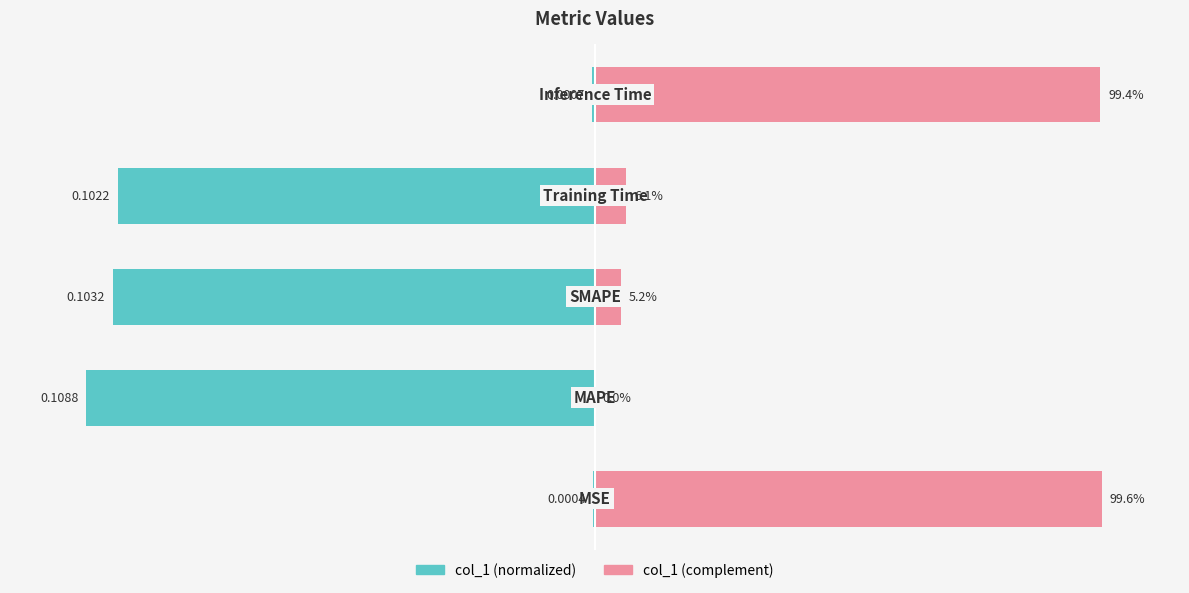

At −100, list the series in order from smallest to largest.

col_1 (normalized), col_1 (complement)